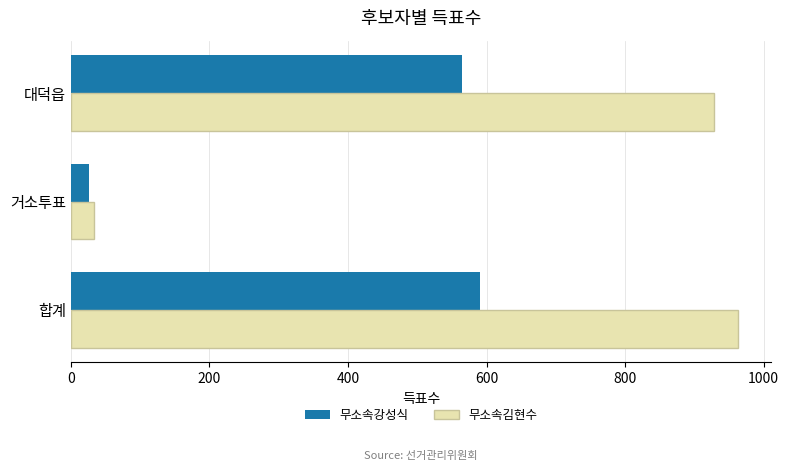

Rank the series by their maximum value, from highest to lowest.

무소속김현수, 무소속강성식